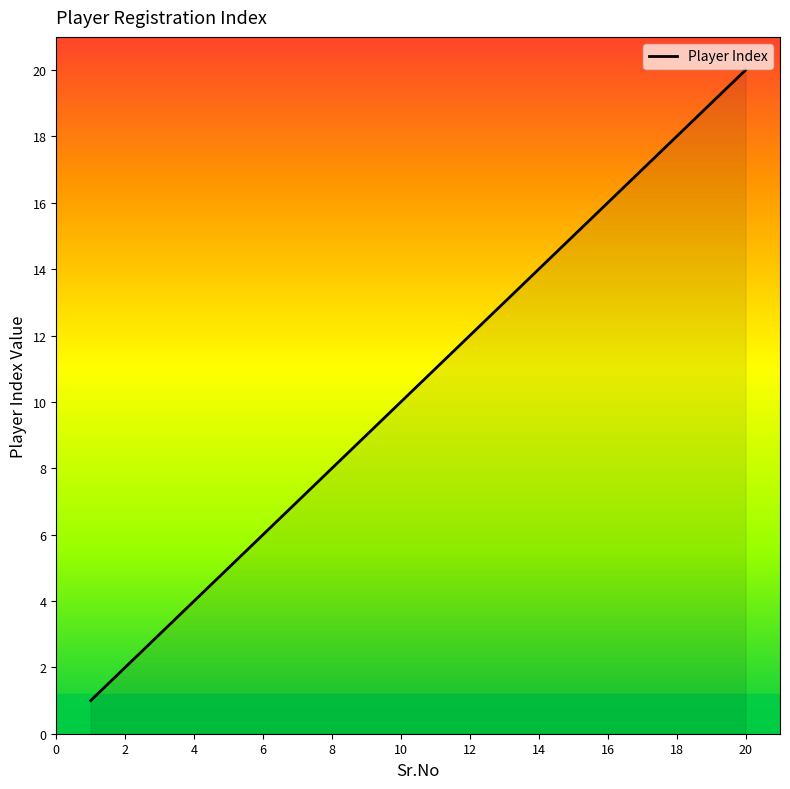

What is the difference between the maximum and minimum values?

19